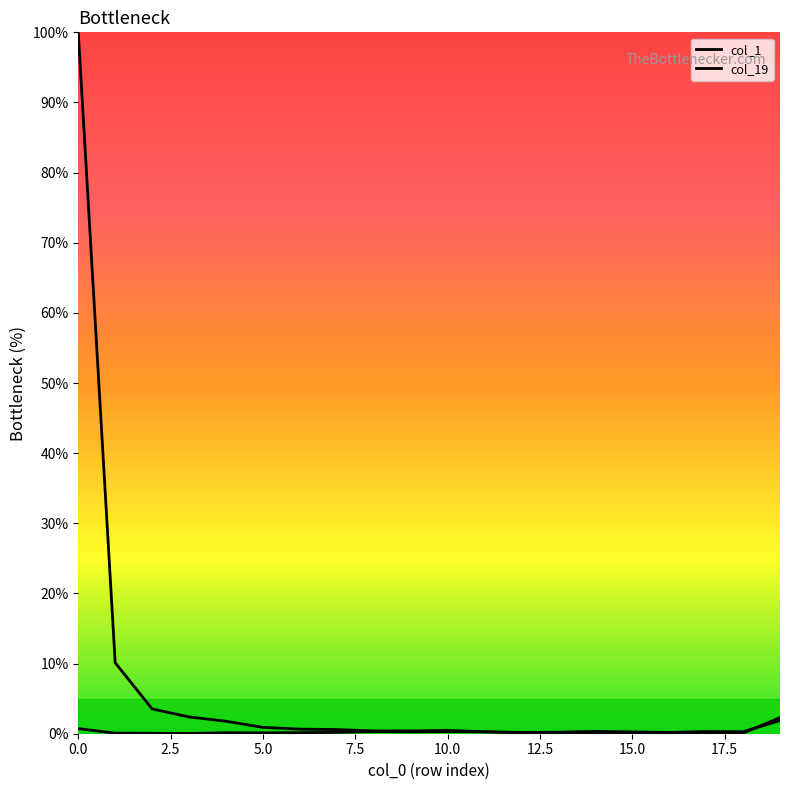

Where is the first local minimum for col_1?

14